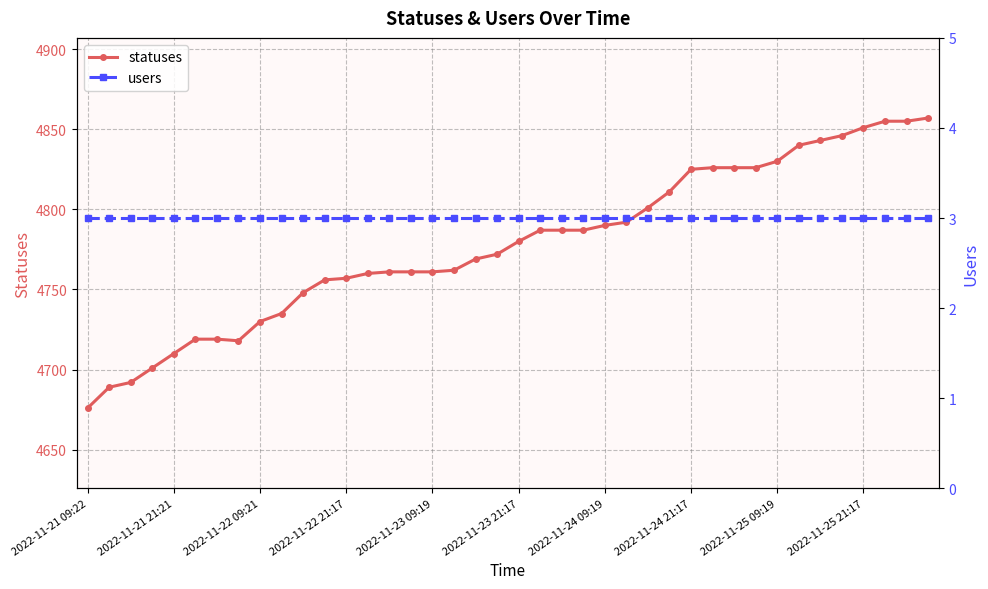

What are all the series names shown in the legend?

statuses, users